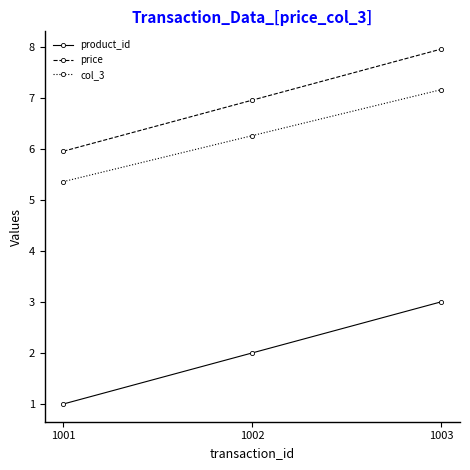

True or false: col_3 has a value of 2.0 at 1003.

False